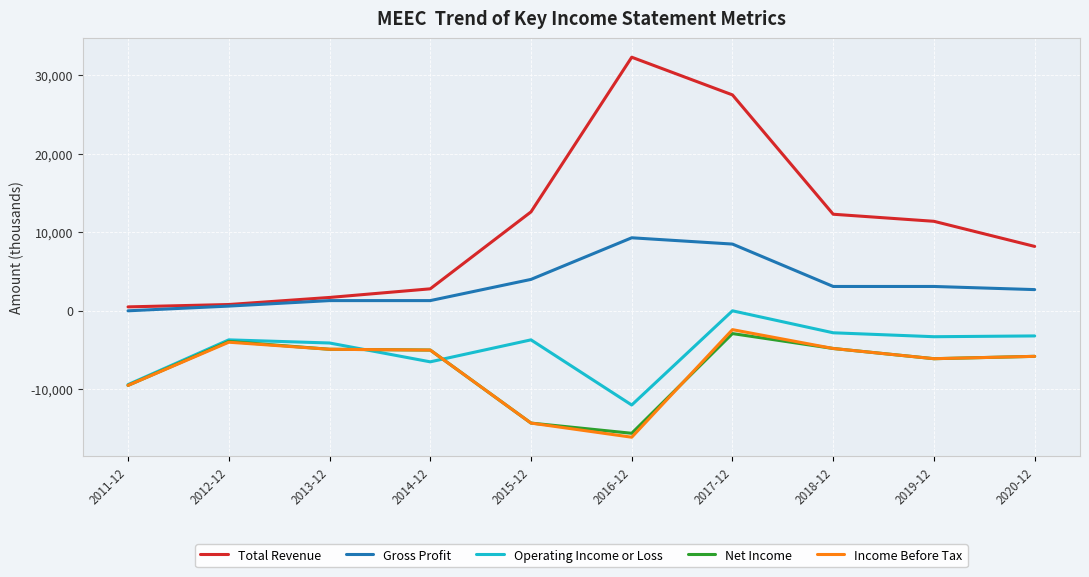

What is the total value across all series at 2014-12?

-12400